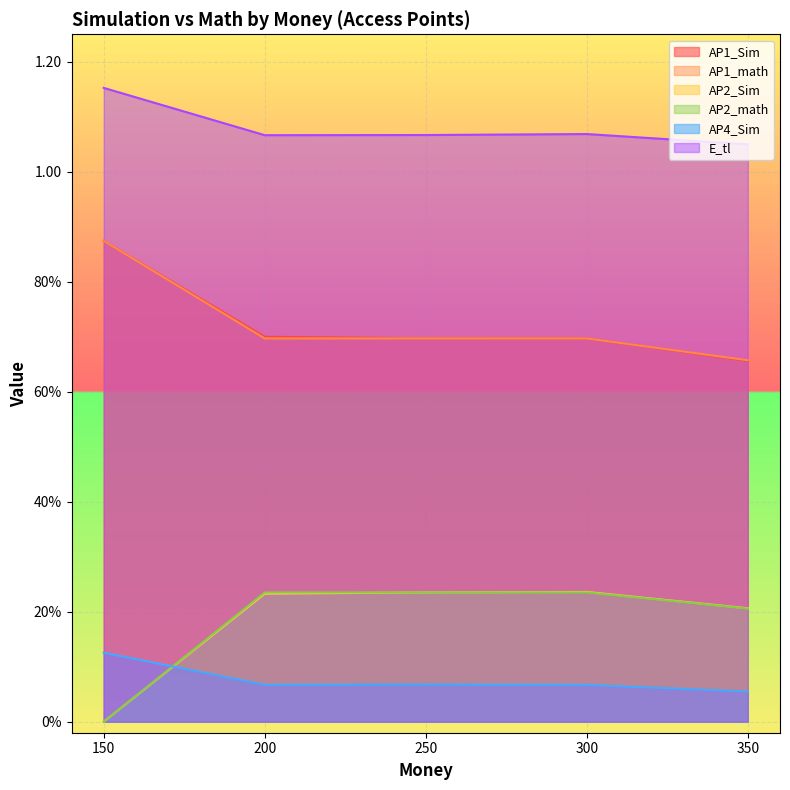

Is it true that E_tl equals 0.6 at 250?

False